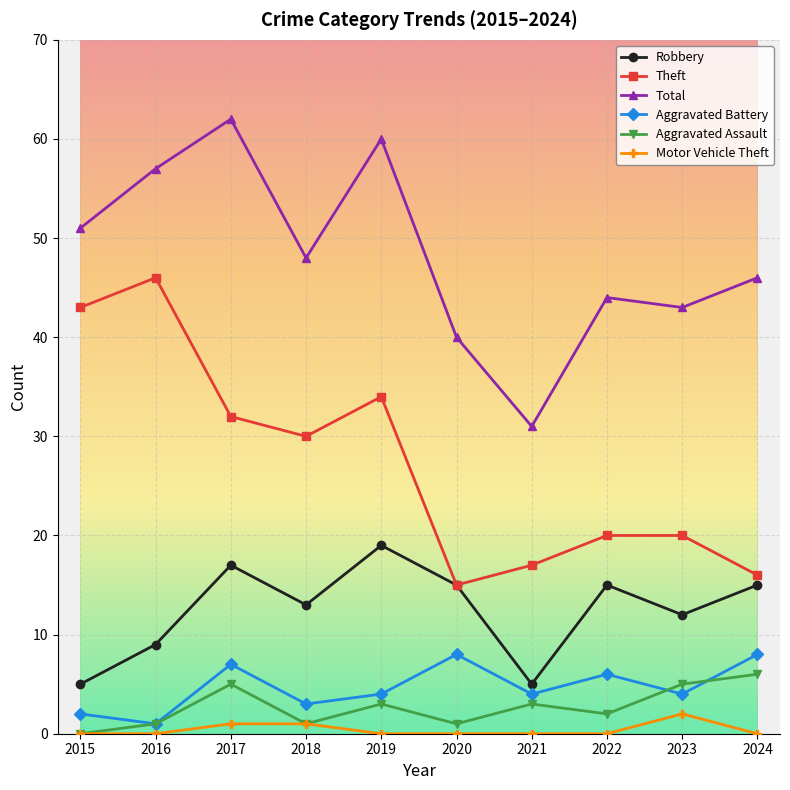

What value does the Aggravated Assault series have at 2019?

3